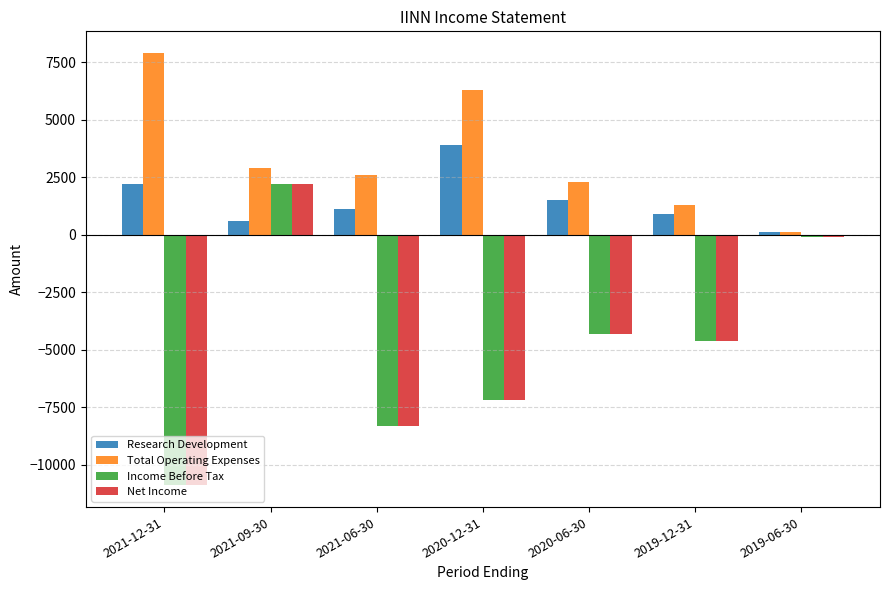

What is the highest value of the Total Operating Expenses series?

7900